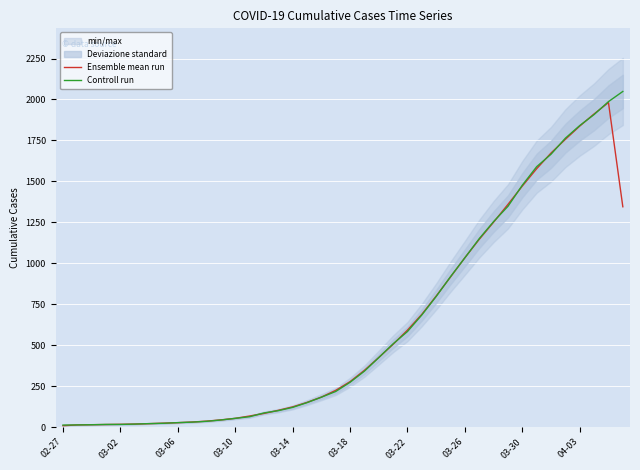

What is the highest value of the Ensemble mean run series?

1981.3